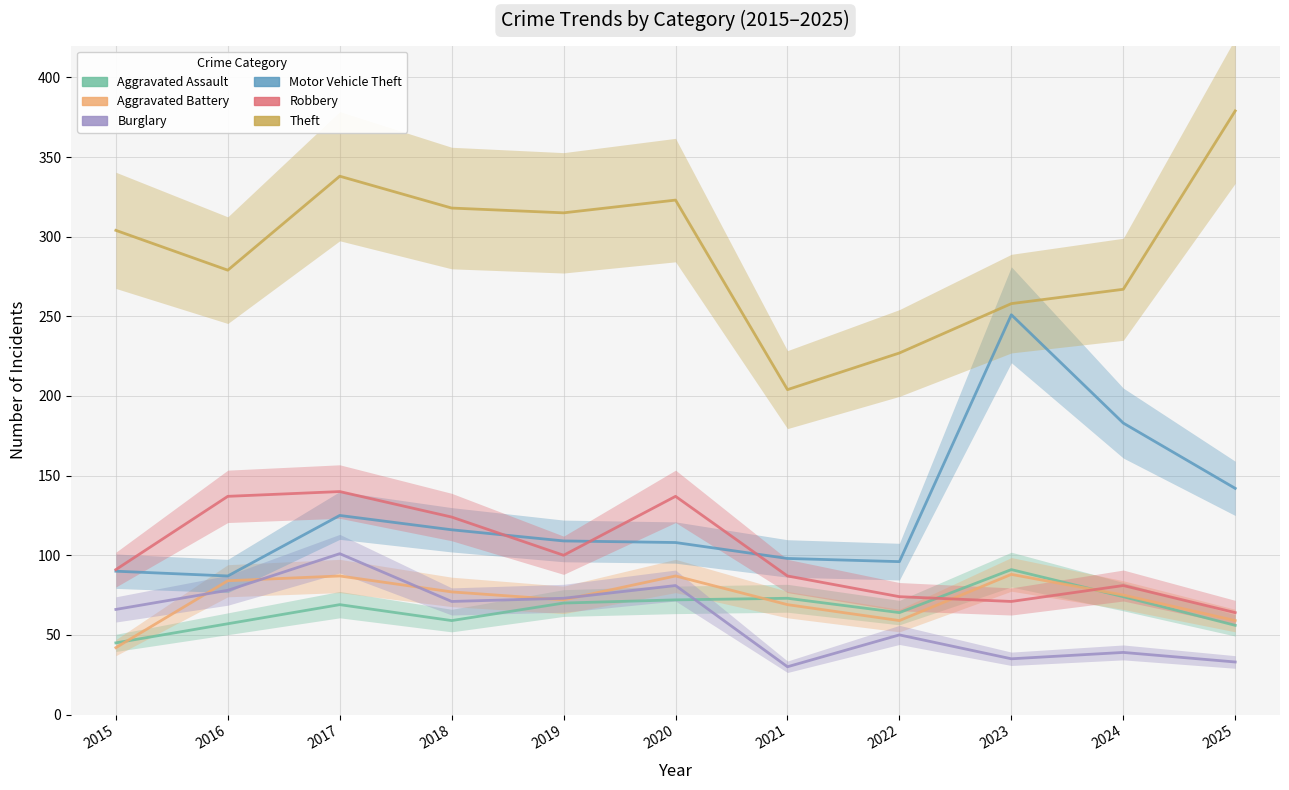

Rank the series by their maximum value, from lowest to highest.

Aggravated Battery, Aggravated Assault, Burglary, Robbery, Motor Vehicle Theft, Theft